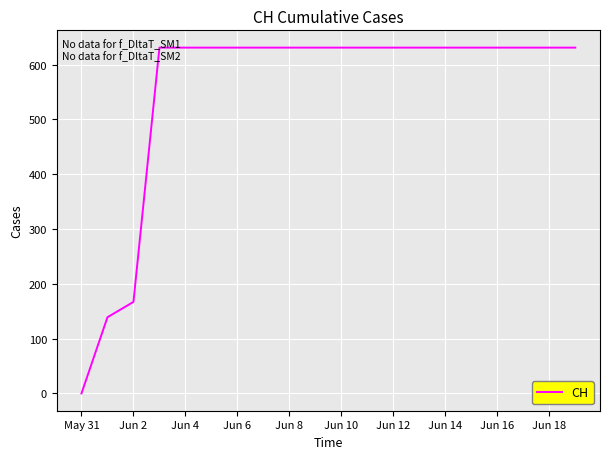

What is the maximum value shown in the chart?

631